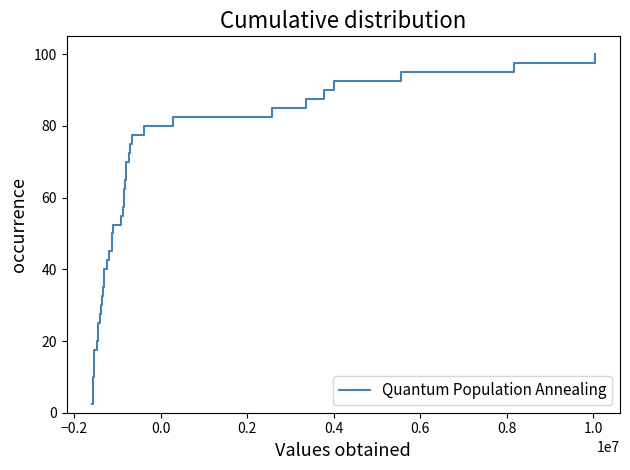

What is the difference between the maximum and minimum values?

97.5